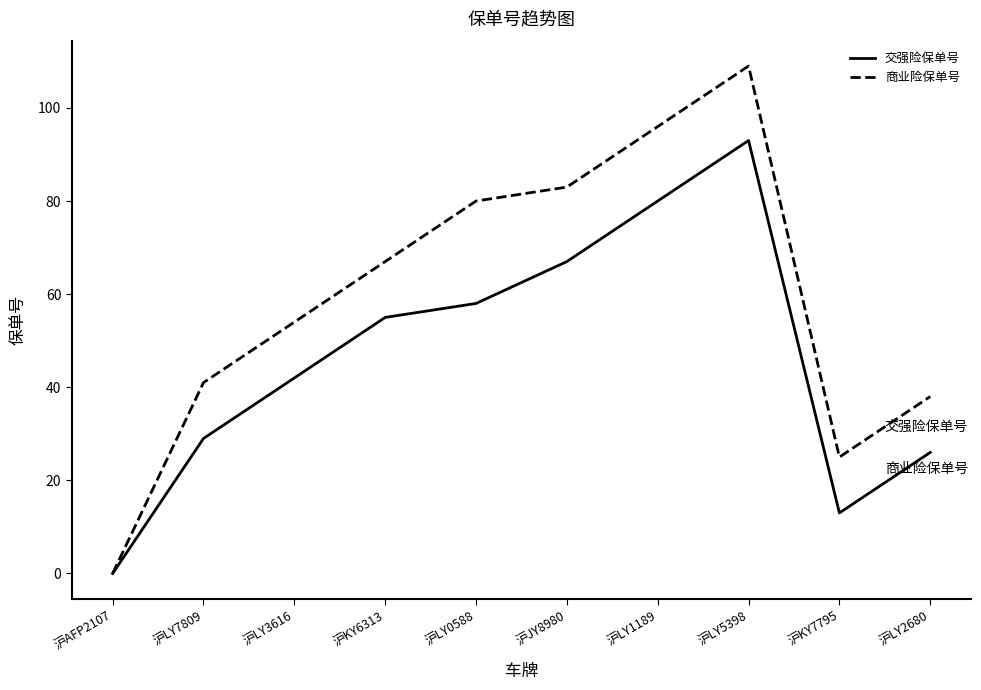

Reading right to left, what are all the values shown in this chart?

交强险保单号: 沪LY2680=26	沪KY7795=13	沪LY5398=93	沪LY1189=80	沪JY8980=67	沪LY0588=58	沪KY6313=55	沪LY3616=42	沪LY7809=29	沪AFP2107=0
商业险保单号: 沪LY2680=38	沪KY7795=25	沪LY5398=109	沪LY1189=96	沪JY8980=83	沪LY0588=80	沪KY6313=67	沪LY3616=54	沪LY7809=41	沪AFP2107=0